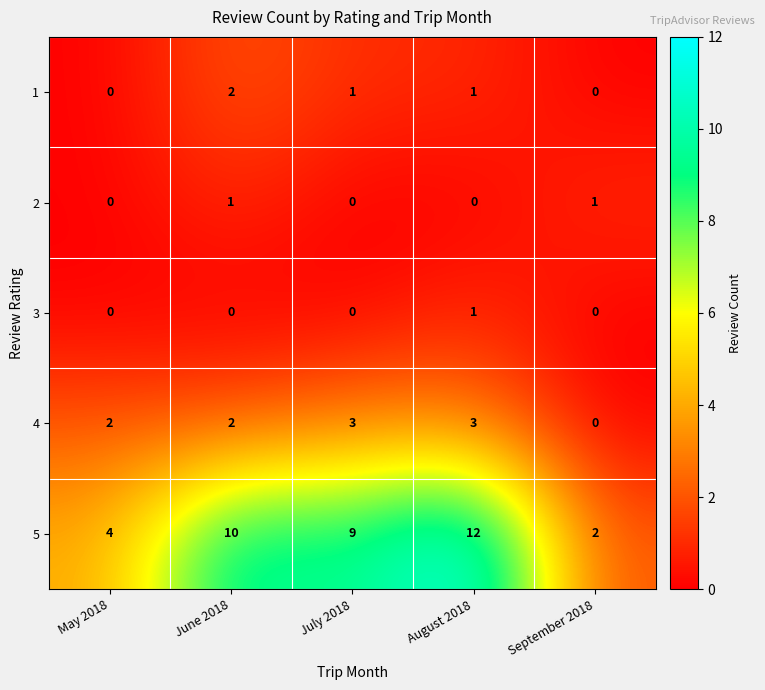

List the labels in order of 5 value, largest first.

August 2018, June 2018, July 2018, May 2018, September 2018